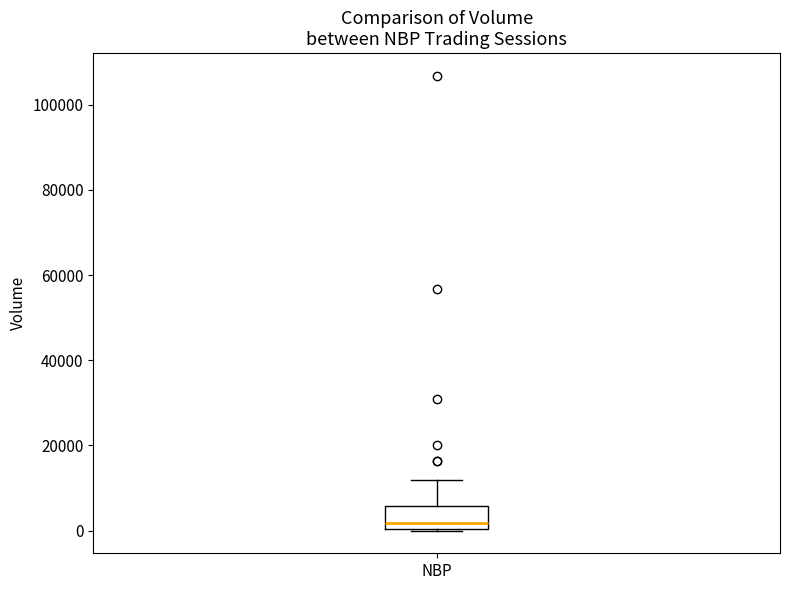

Transcribe this box plot: give where the median line is, the range the box spans, and where the two whiskers end, as read against the y-axis. The values are not printed on the chart, so give them approximately, as read against the axis.

median 2000, box 0 to 6000, whiskers 0 to 12000